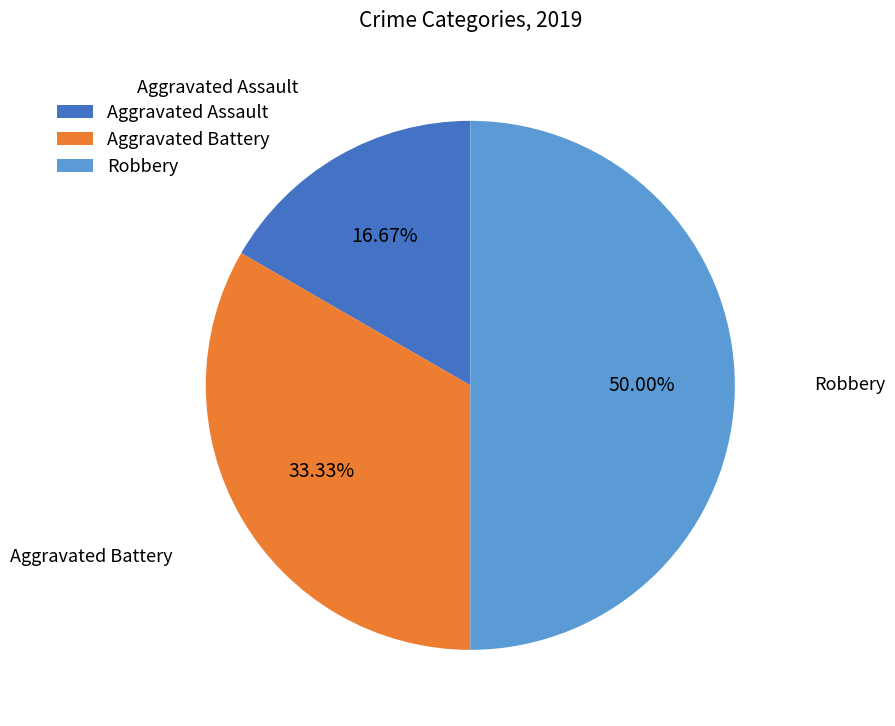

Count the number of slices in the pie.

3